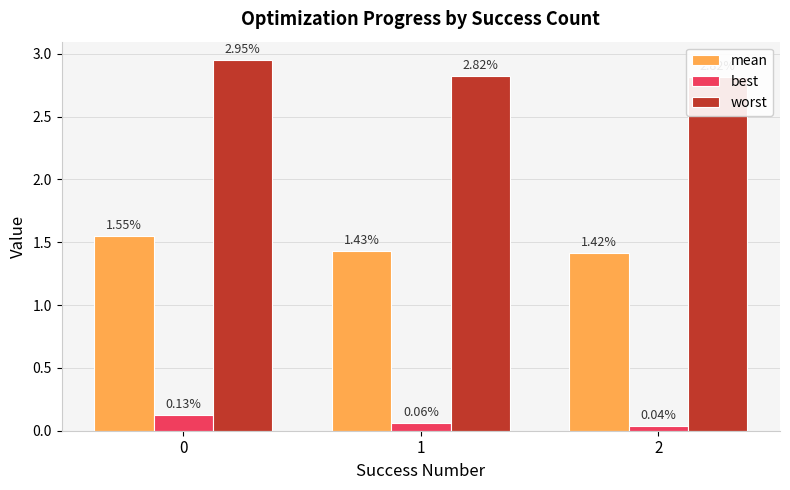

How many groups of bars are there?

3